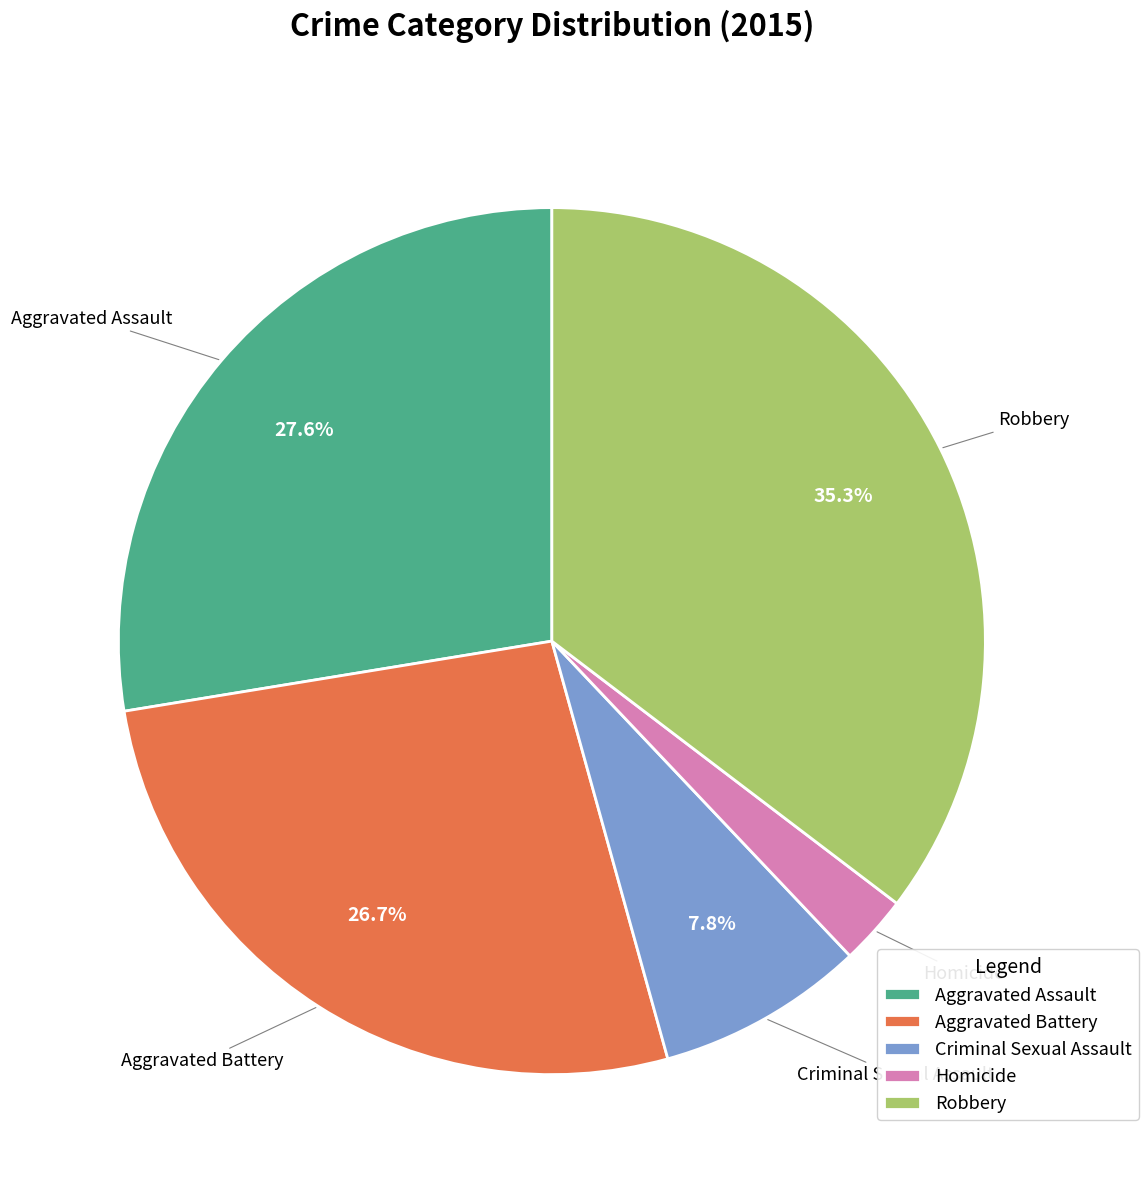

What is the largest slice in the pie chart?

Robbery